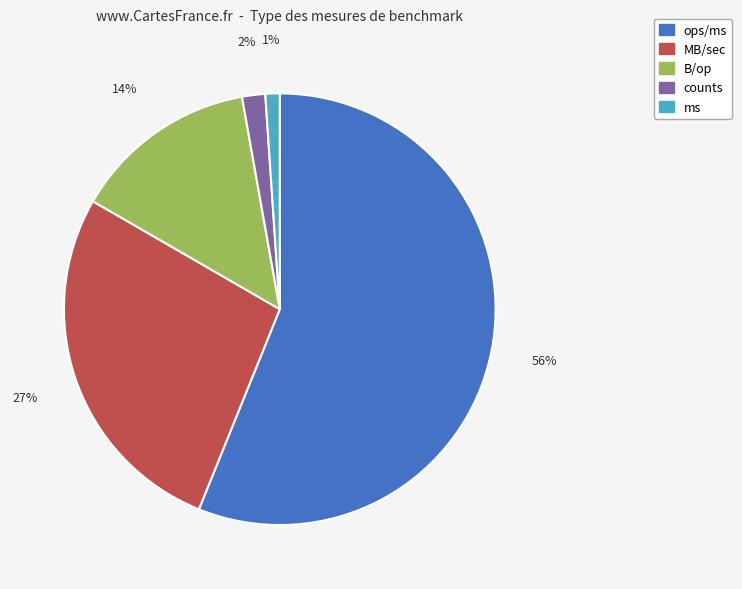

To the nearest percent, what is the difference between the largest and smallest slice percentages?

55%